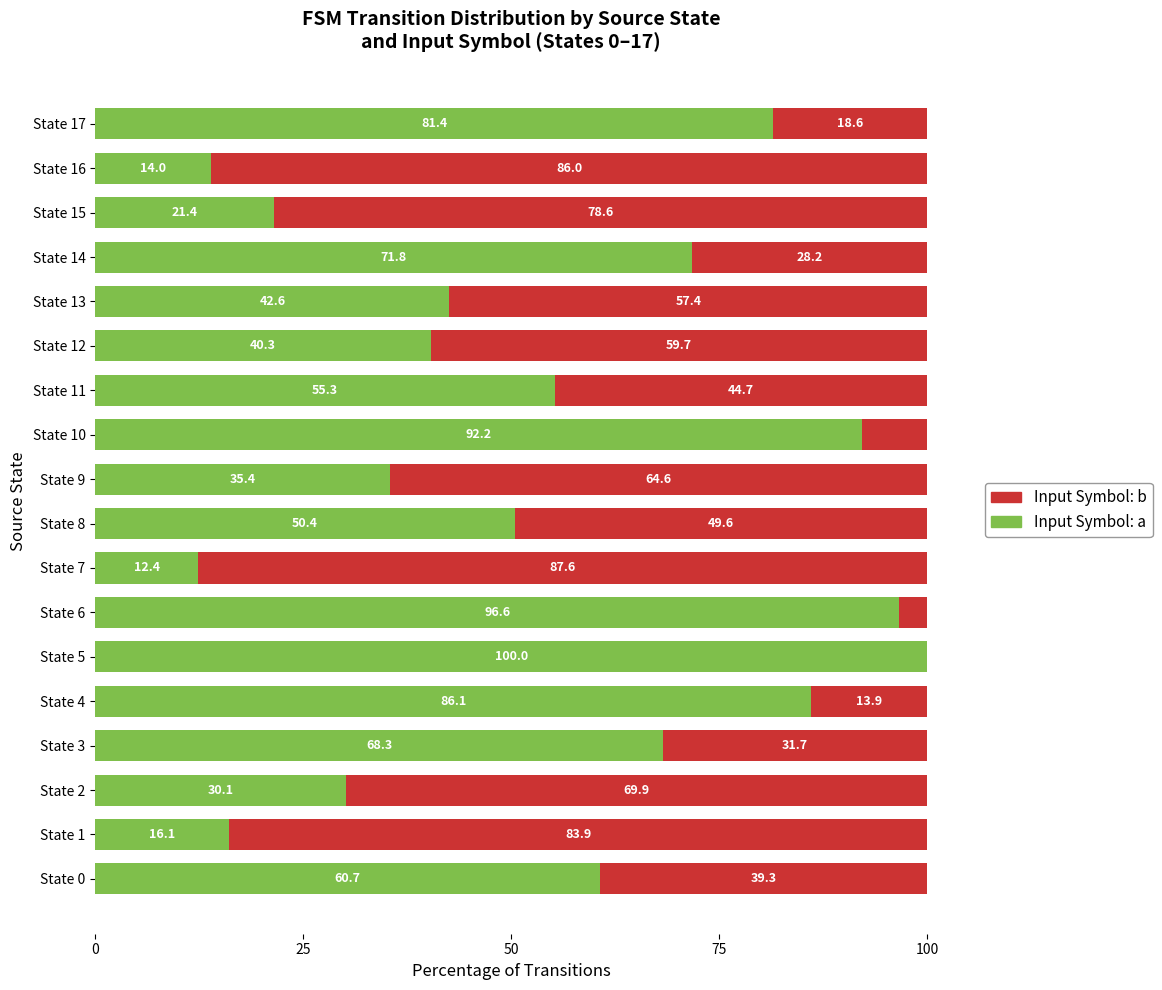

What is the highest value of the Input Symbol: a series?

100.0